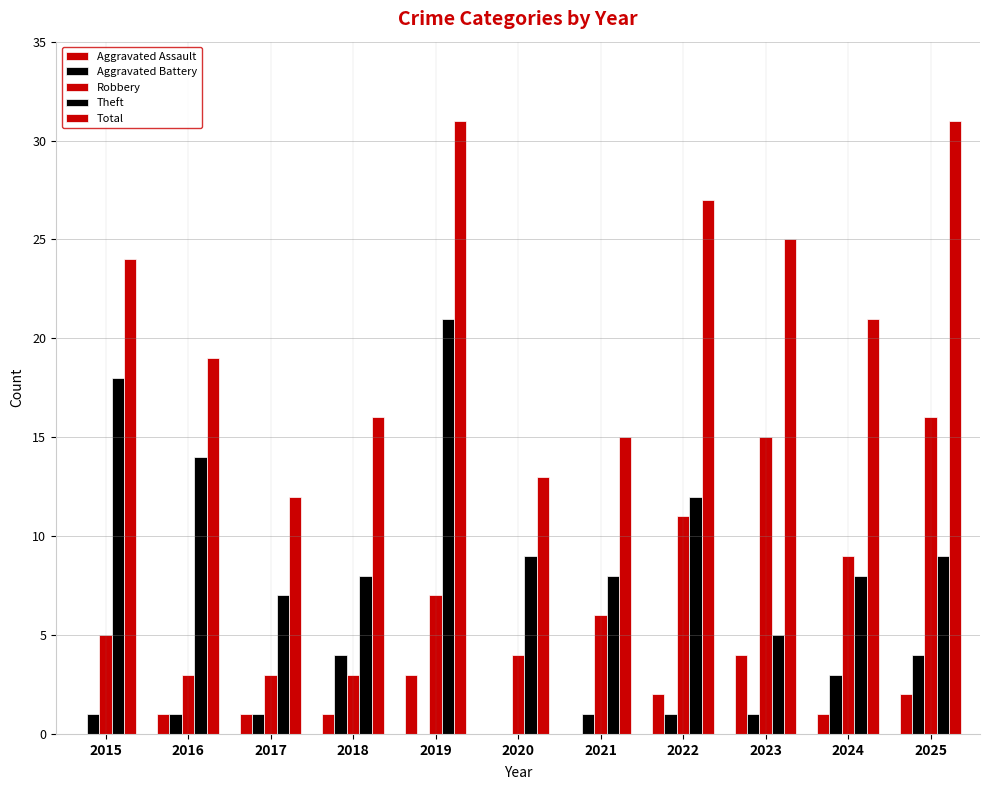

Count the number of categories in the chart.

11